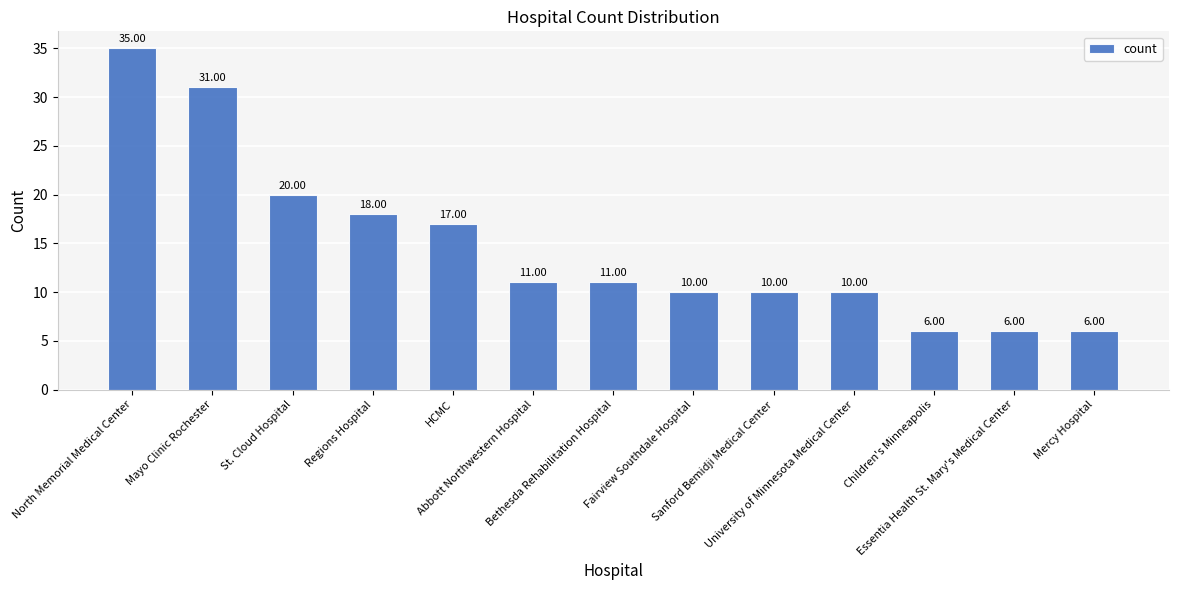

Where does the data first go above 11?

North Memorial Medical Center